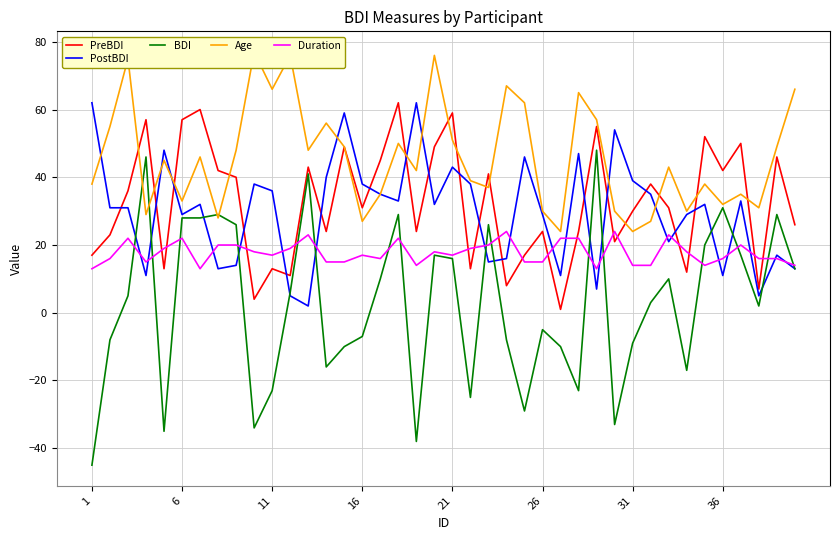

How many interior local valleys does the PostBDI series have?

12